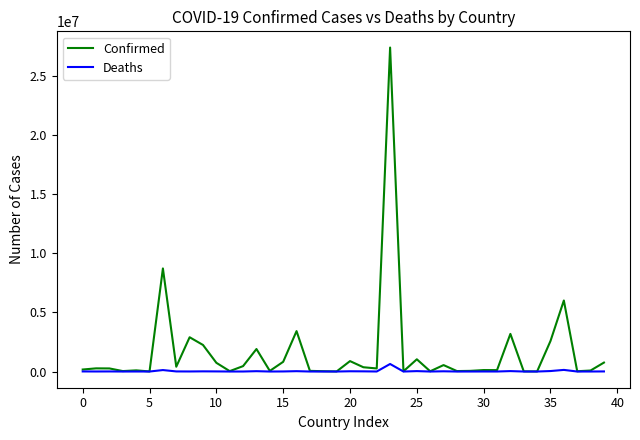

List the series in order of their peak value, lowest first.

Deaths, Confirmed